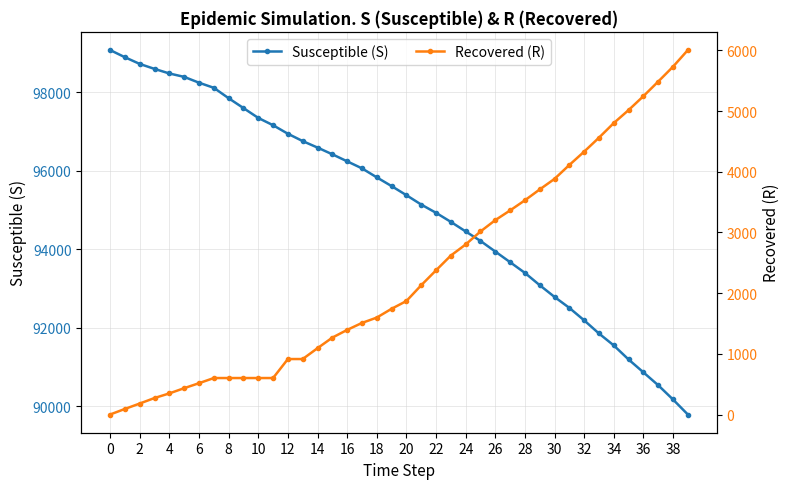

What is the label of the 6th point from the right?

34